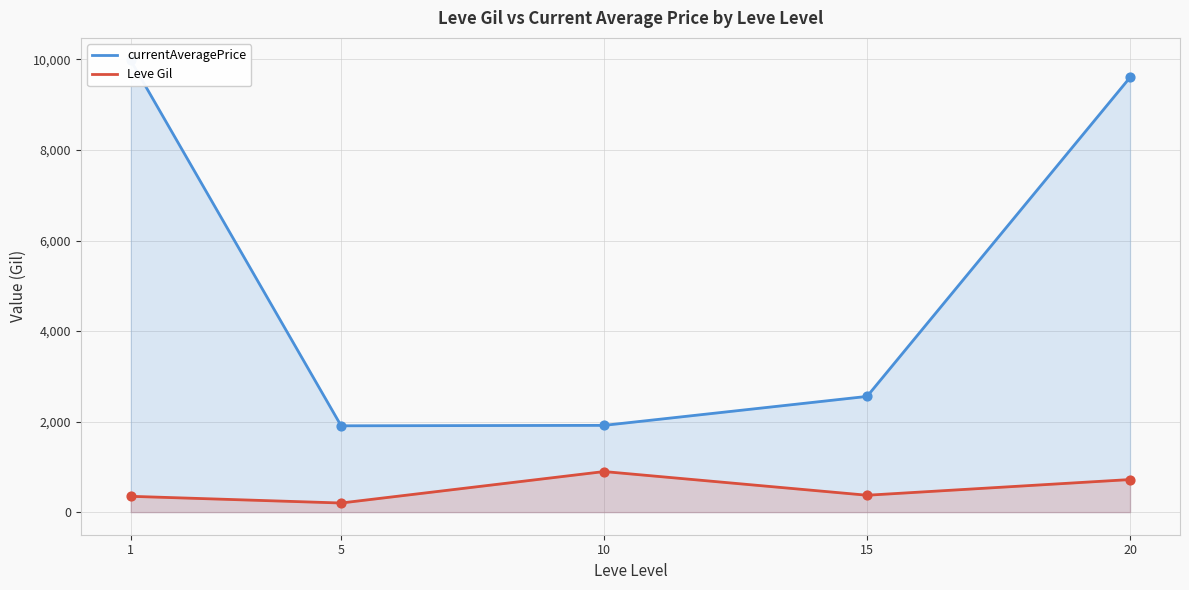

Is the value of Leve Gil at 5 greater than the value of currentAveragePrice at 15?

No